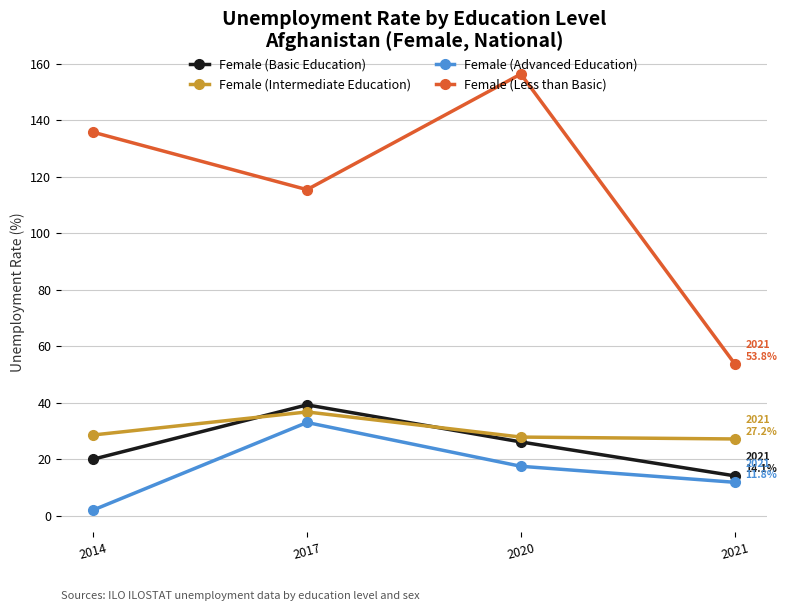

Is this an area chart (filled region under the line)?

No